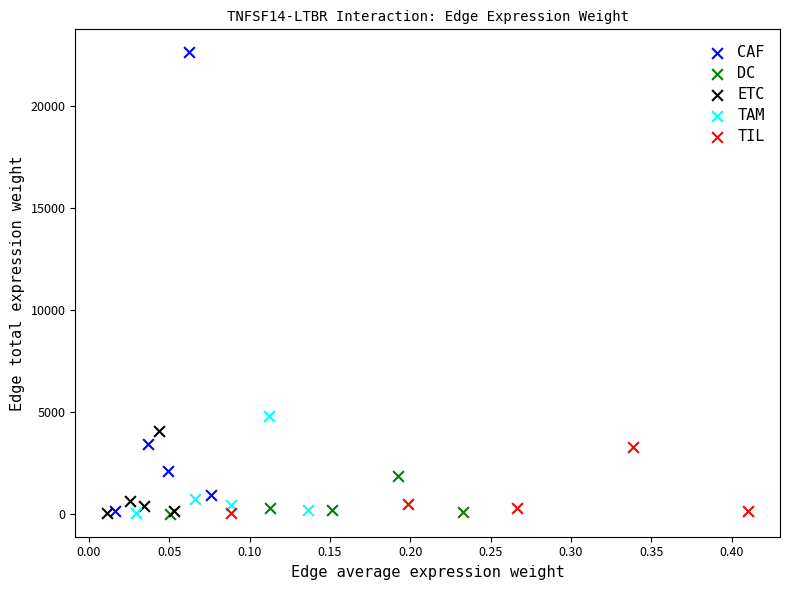

Which series has the widest spread of Y values?

CAF